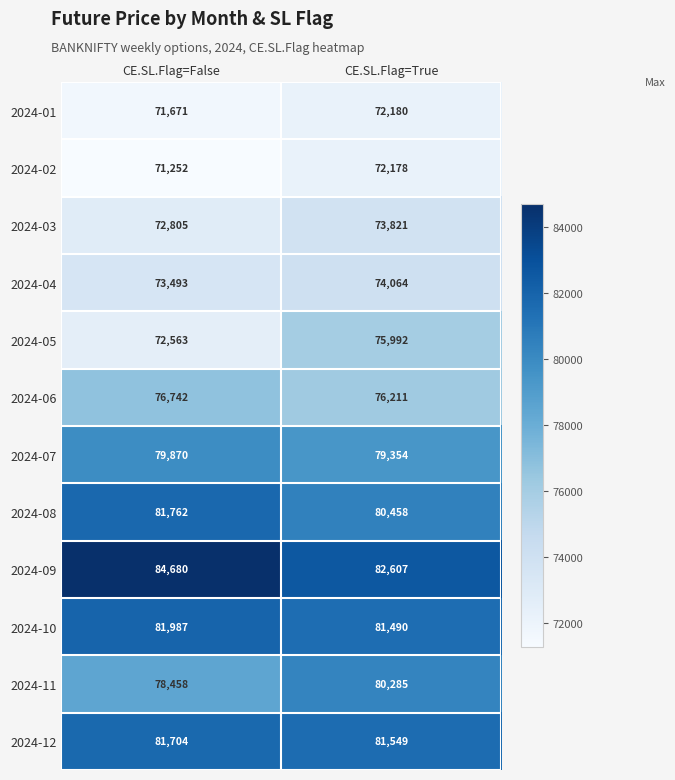

List the series in order of their peak value, highest first.

2024-09, 2024-10, 2024-08, 2024-12, 2024-11, 2024-07, 2024-06, 2024-05, 2024-04, 2024-03, 2024-01, 2024-02